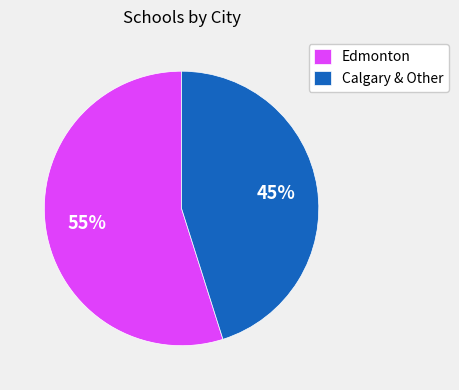

Between Calgary & Other and Edmonton, which is larger?

Edmonton